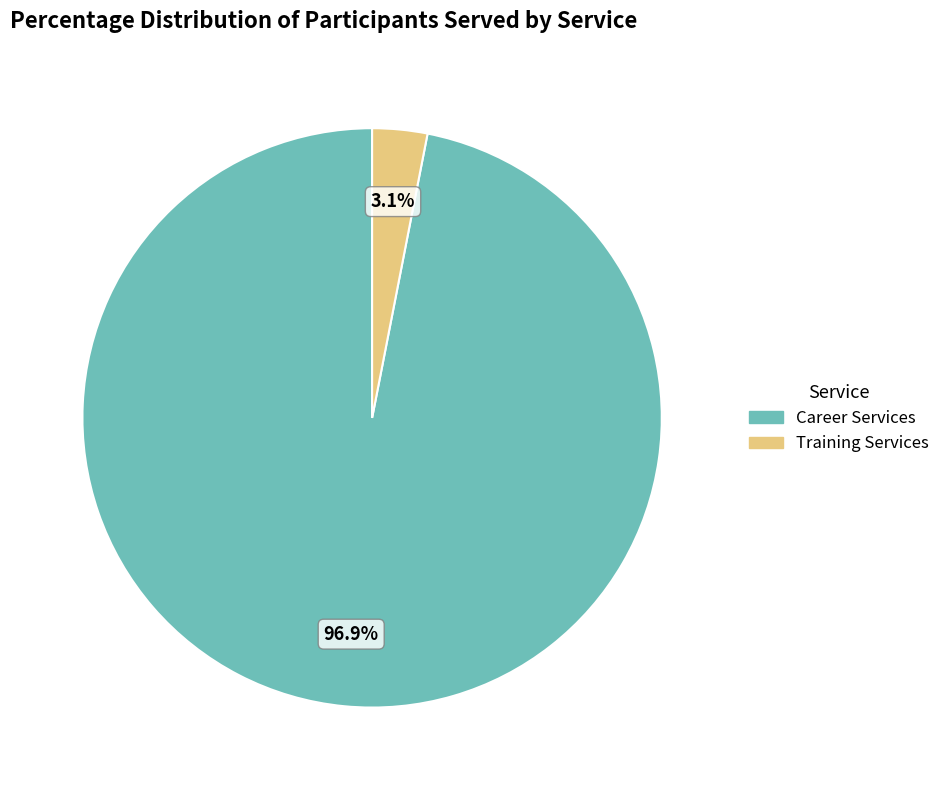

What percentage is NOT represented by Training Services?

96.9%